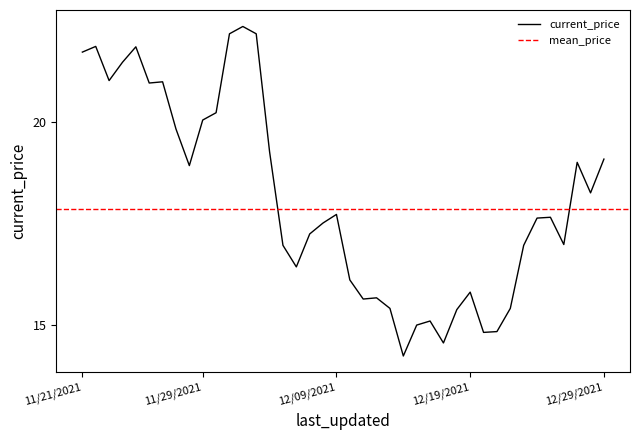

What is the minimum value shown in the chart?

14.2